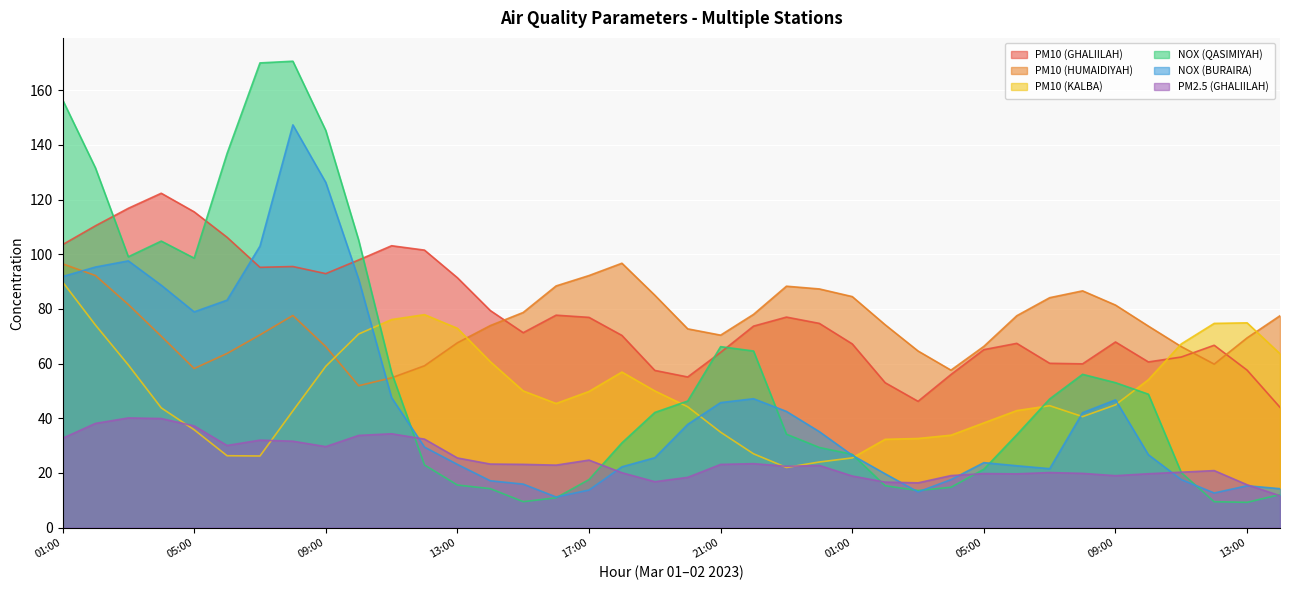

List the labels in order of NOX (BURAIRA) value, smallest first.

16:00, 12:00, 03:00, 17:00, 14:00, 13:00, 15:00, 14:00, 04:00, 11:00, 02:00, 07:00, 18:00, 06:00, 13:00, 05:00, 19:00, 01:00, 10:00, 12:00, 00:00, 20:00, 08:00, 23:00, 21:00, 09:00, 22:00, 11:00, 05:00, 06:00, 04:00, 10:00, 01:00, 02:00, 03:00, 07:00, 09:00, 08:00